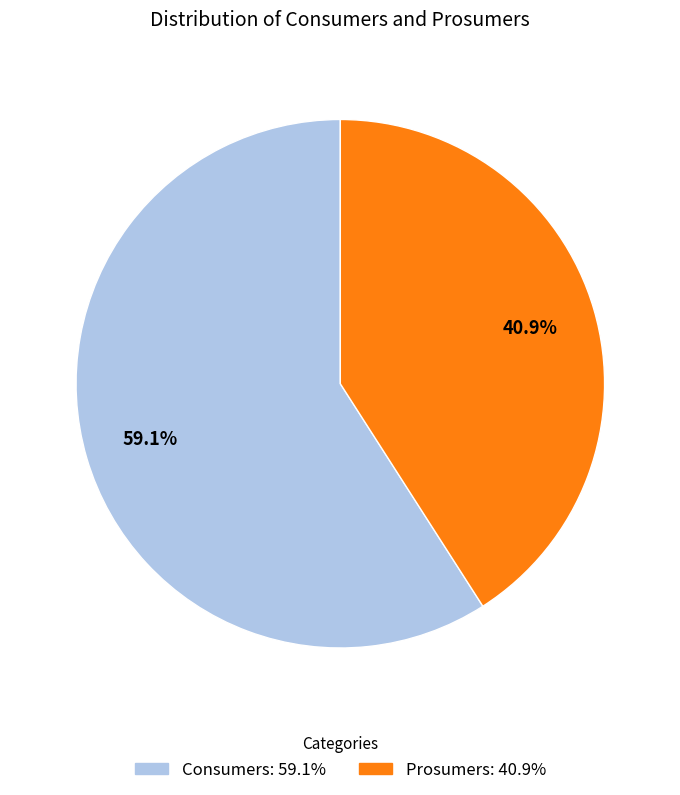

To the nearest percent, what portion does Prosumers represent?

41%